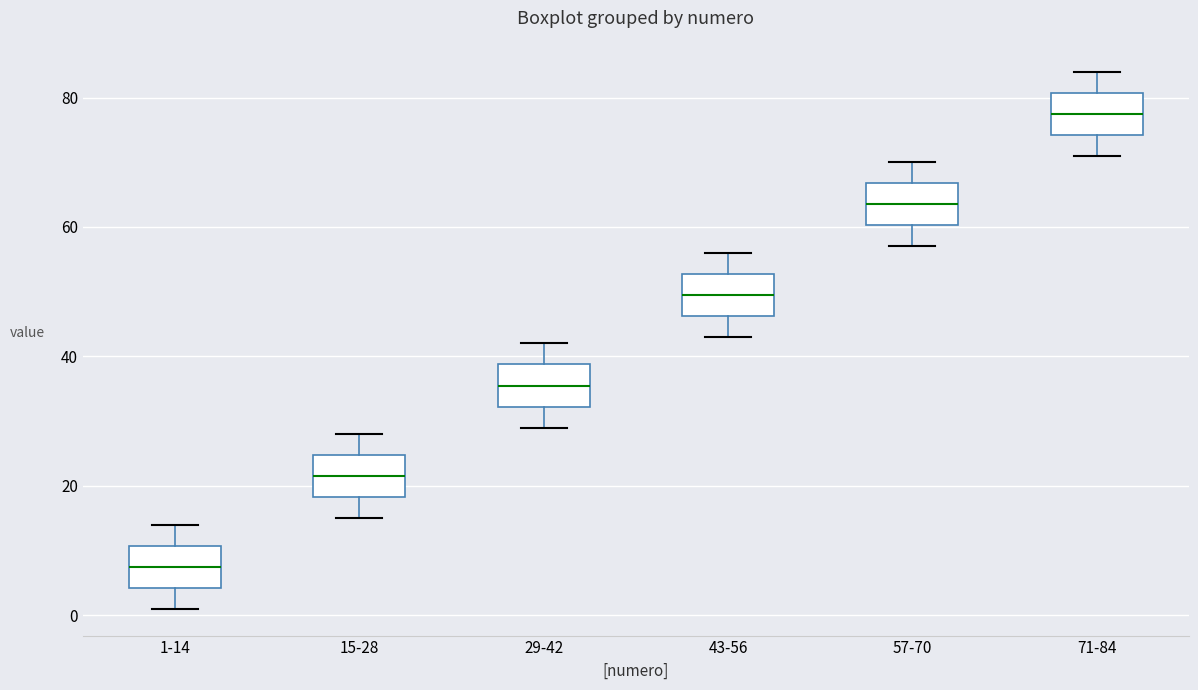

Reading left to right, read every box against the y-axis: the position of its median line, the range the box covers, and the ends of its whiskers. The values are not printed on the chart, so give them approximately, as read against the axis.

1-14: median 8, box 4 to 10, whiskers 2 to 14
15-28: median 22, box 18 to 24, whiskers 16 to 28
29-42: median 36, box 32 to 38, whiskers 30 to 42
43-56: median 50, box 46 to 52, whiskers 44 to 56
57-70: median 64, box 60 to 66, whiskers 58 to 70
71-84: median 78, box 74 to 80, whiskers 72 to 84